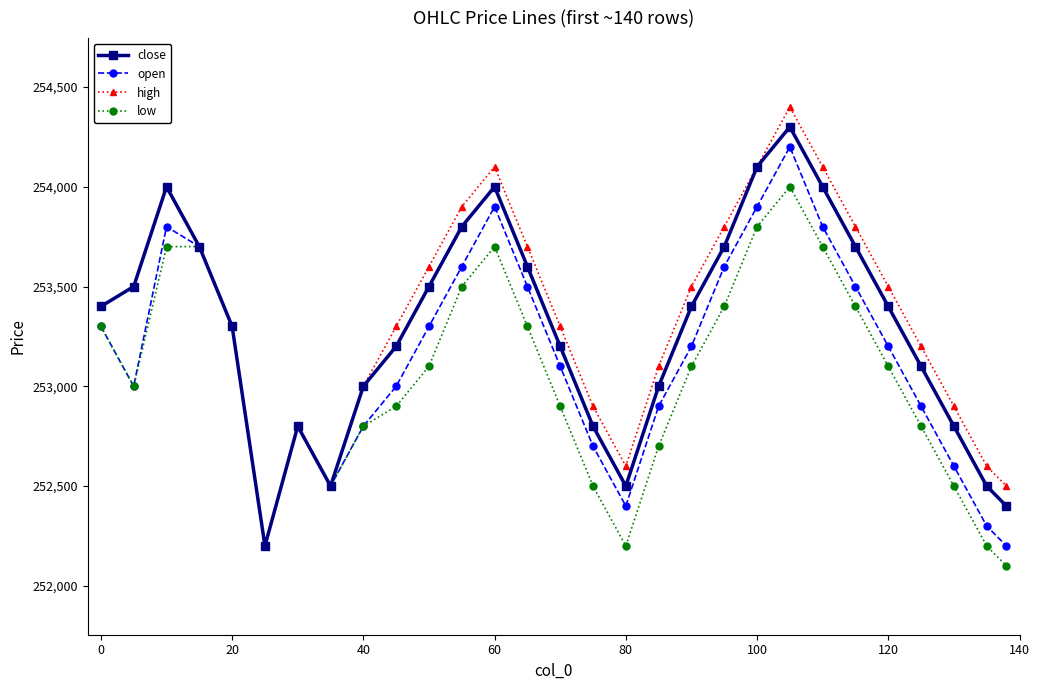

List the series in order of their overall mean, lowest first.

low, open, close, high